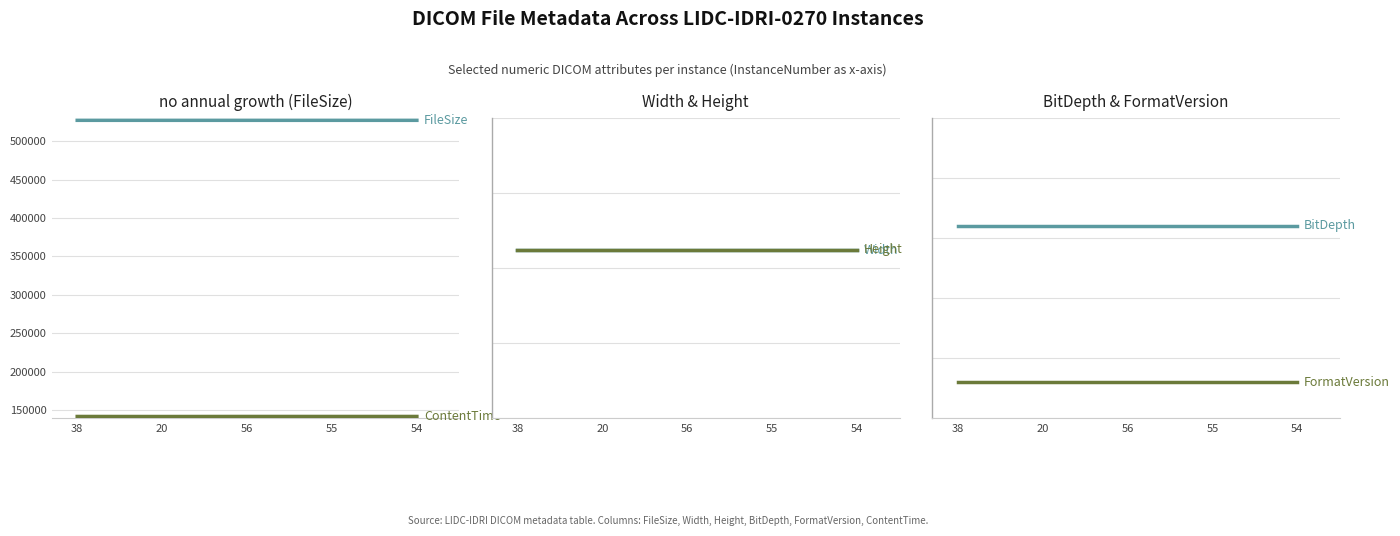

At which category is the sum across all series the highest?

56